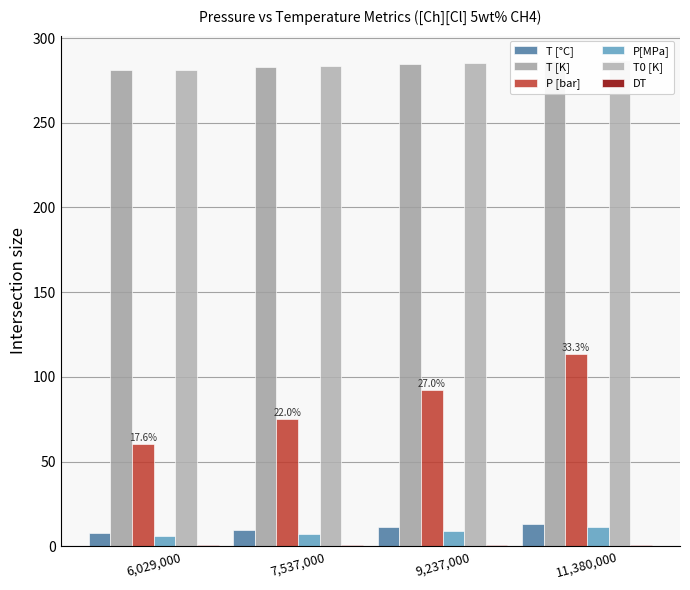

Reading left to right, transcribe all the data shown in this chart.

T [°C]: 7.8	9.8	11.6	13.3
T [K]: 281.0	283.0	284.7	286.5
P [bar]: 60.3	75.4	92.4	113.8
P[MPa]: 6.0	7.5	9.2	11.4
T0 [K]: 281.4	283.5	285.3	287.1
DT: 0.5	0.5	0.6	0.6